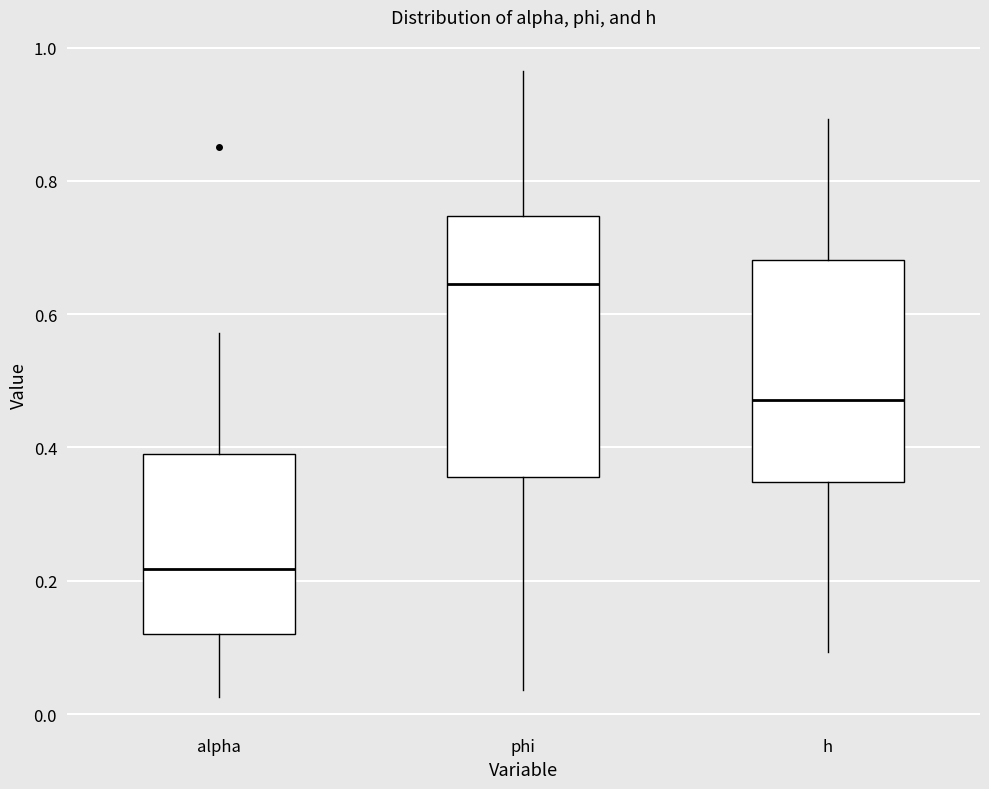

Comparing the boxes themselves (not the whiskers), which one is the tallest?

phi